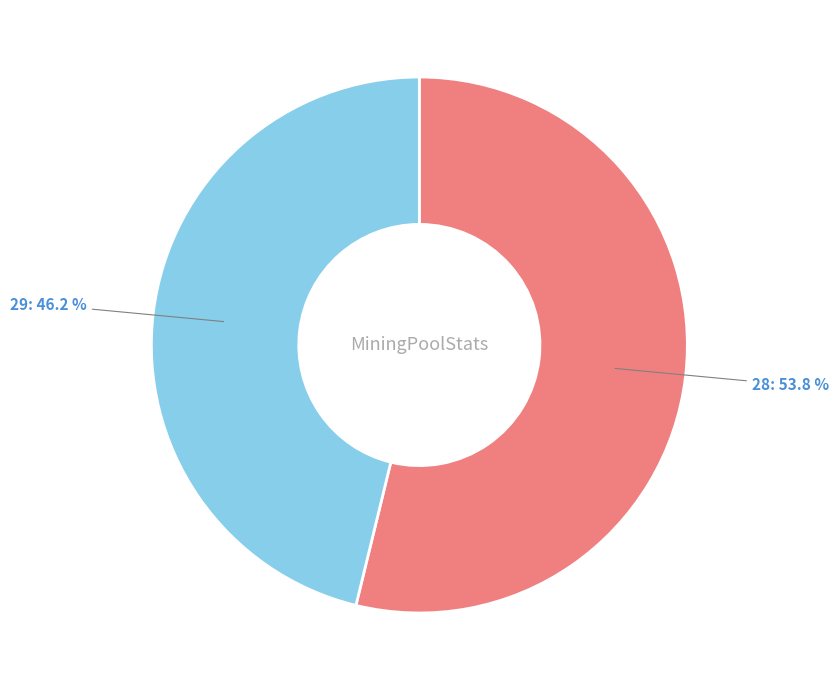

Which category accounts for the majority?

28